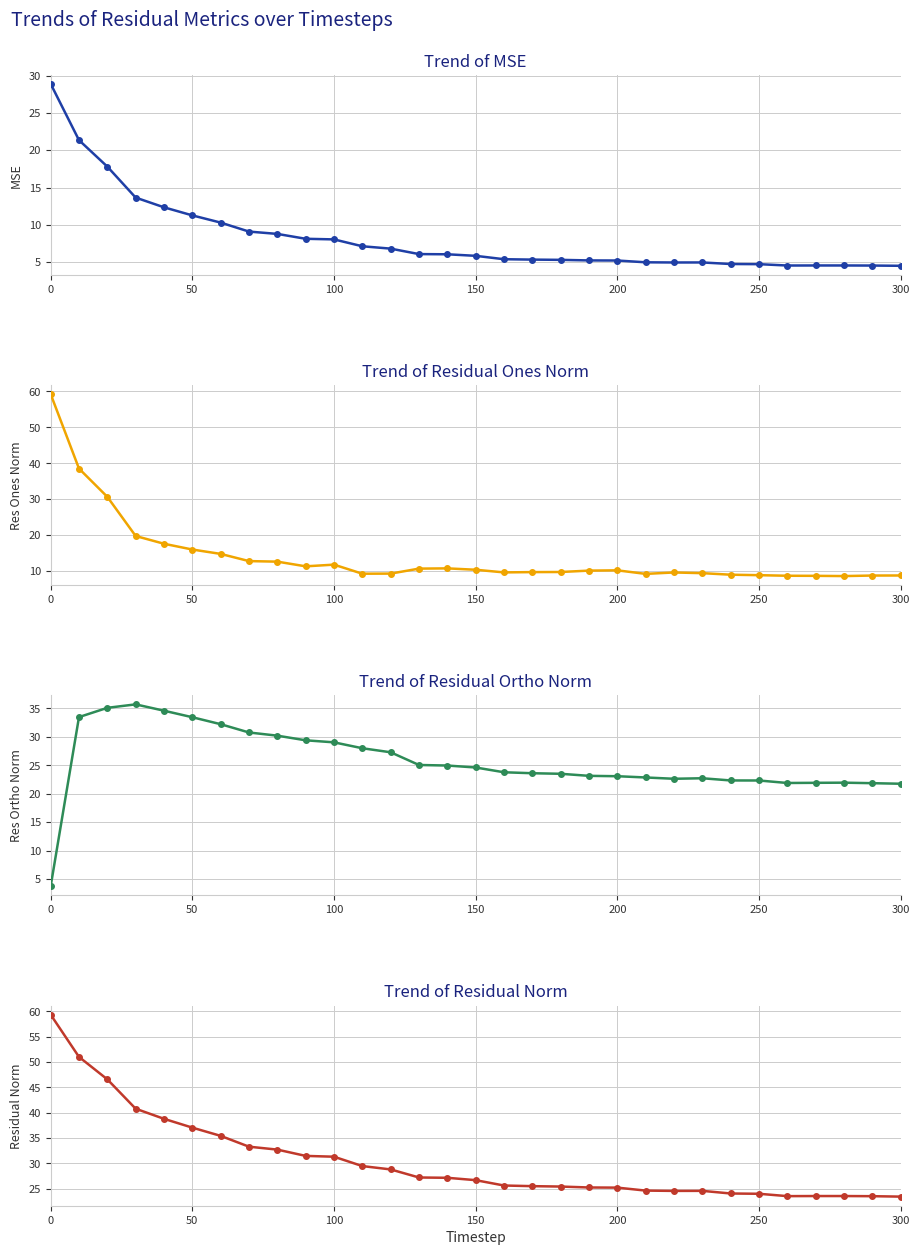

True or false: residual_norm and res_ones_norm intersect in this chart.

False